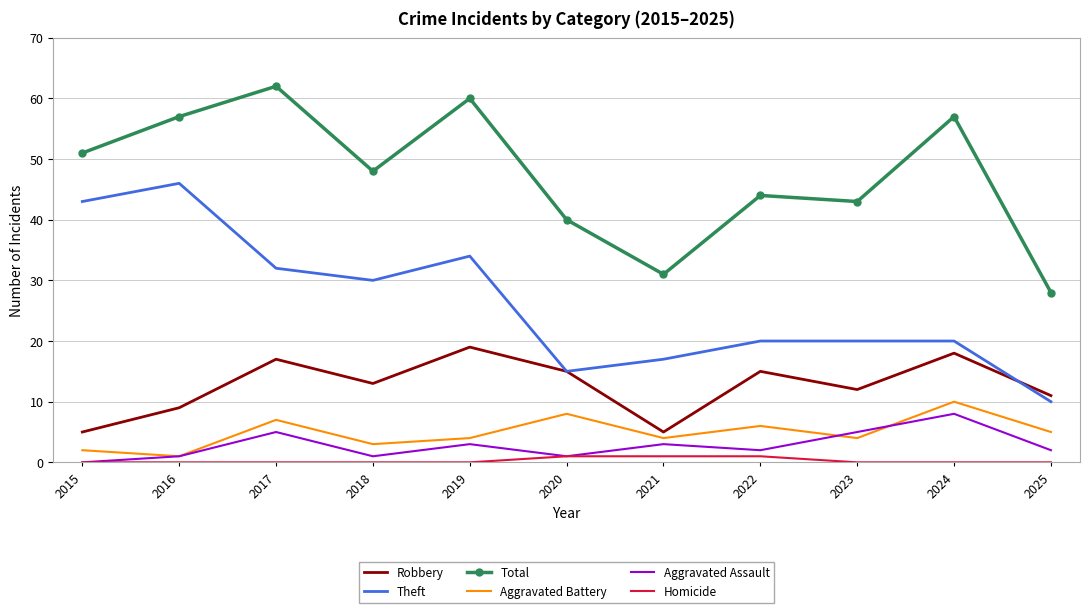

At which category does Aggravated Assault reach its first local valley?

2018